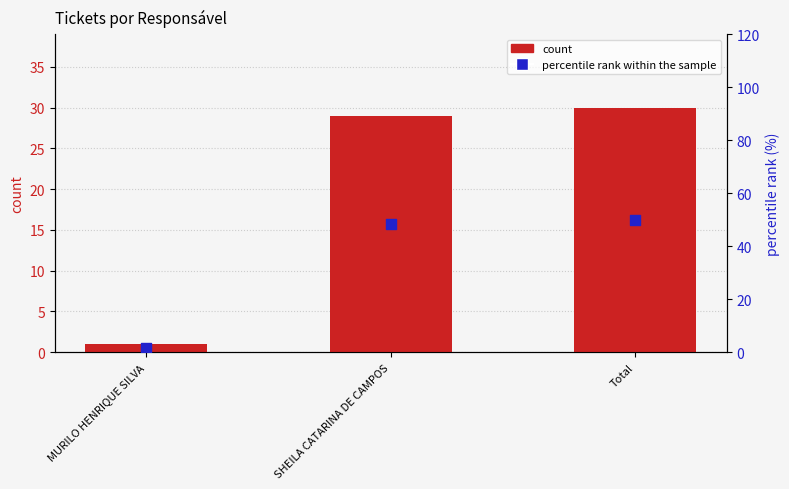

Which series reaches the maximum Y coordinate?

percentile rank within the sample